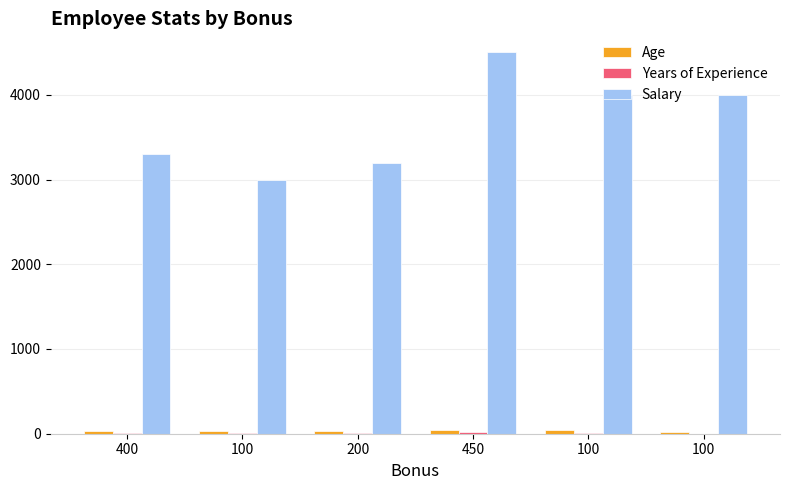

What is the highest value of the Salary series?

4500